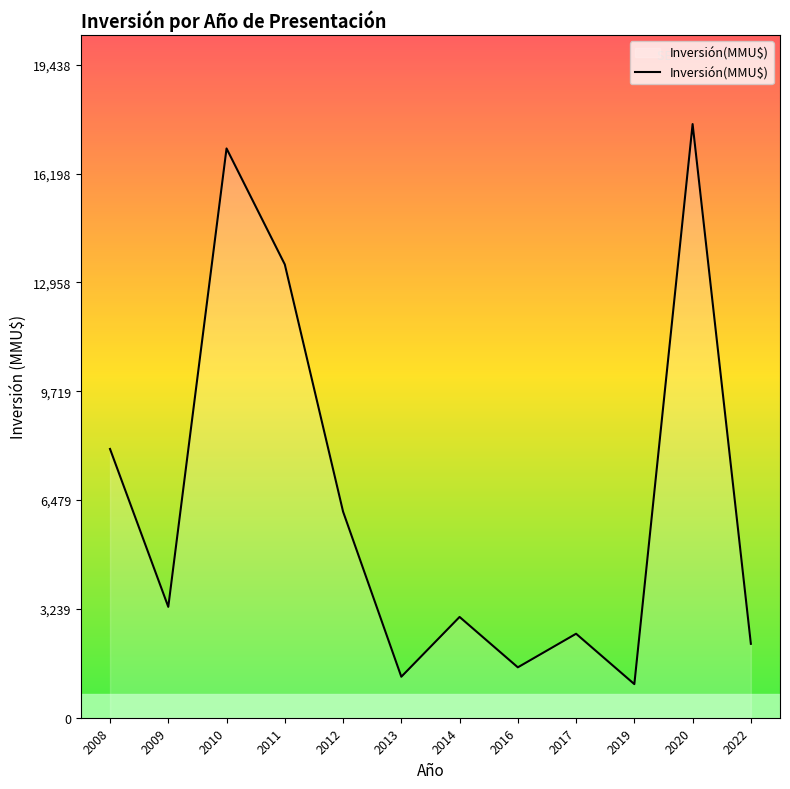

Reading left to right, transcribe all the data shown in this chart.

8000	3300	16945	13493	6136	1220	3000	1500	2500	1000	17671	2200